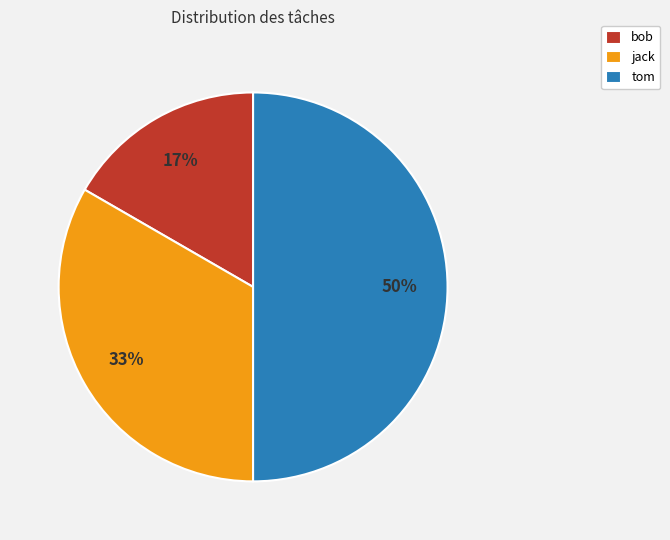

Is jack the majority of the pie?

No